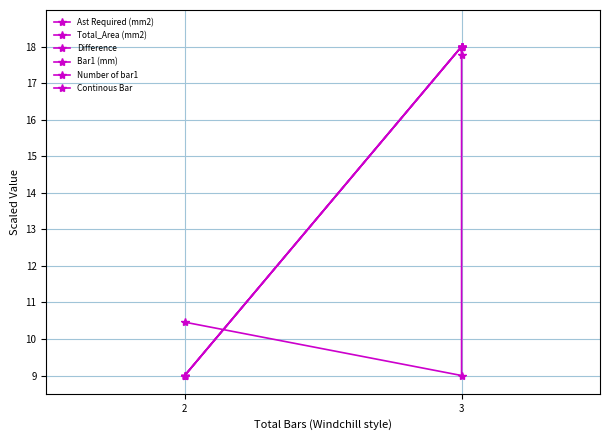

Between 2 and 3, which is larger?

3